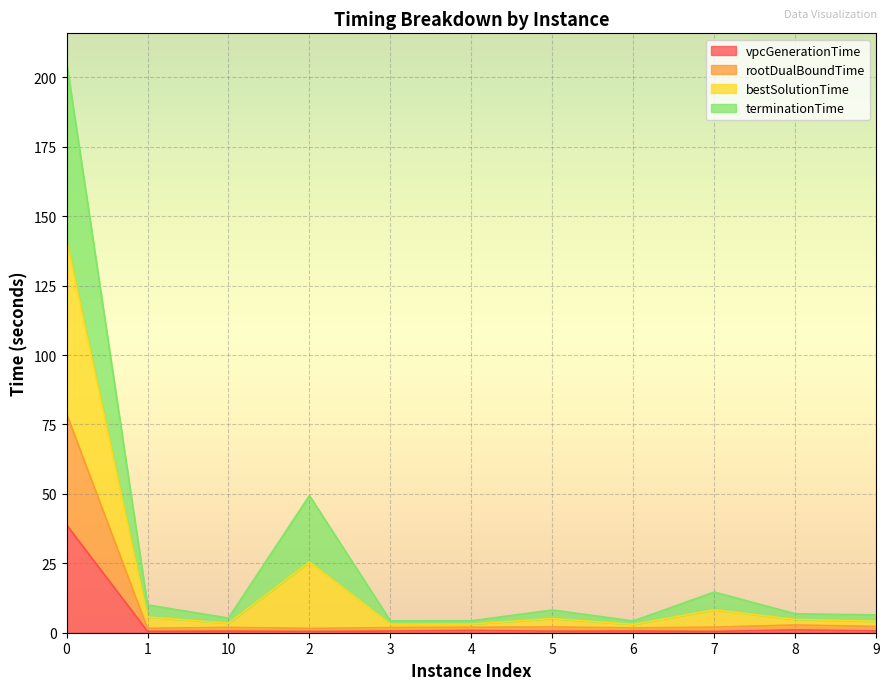

What is the difference between the rootDualBoundTime values at 6 and 4?

0.2